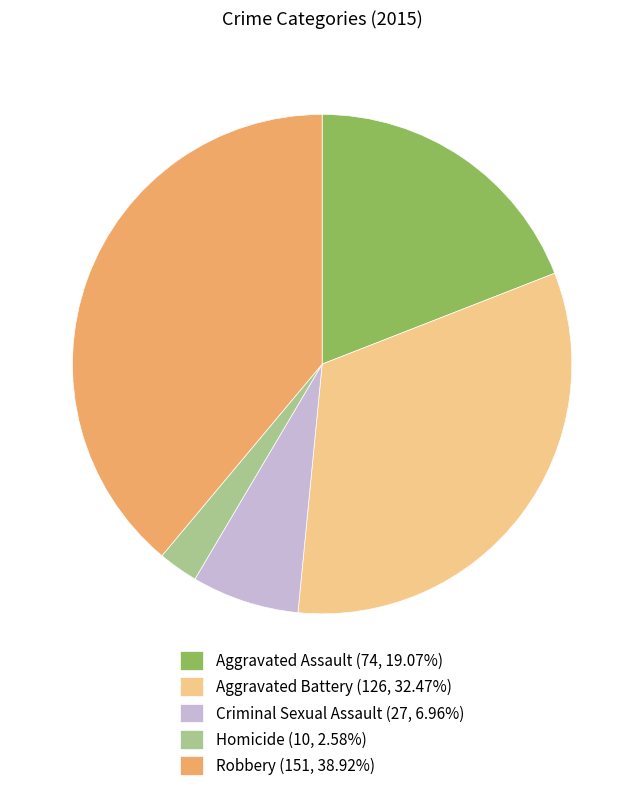

Is the sum of Aggravated Battery (126, 32.47%) and Aggravated Assault (74, 19.07%) greater than half?

Yes